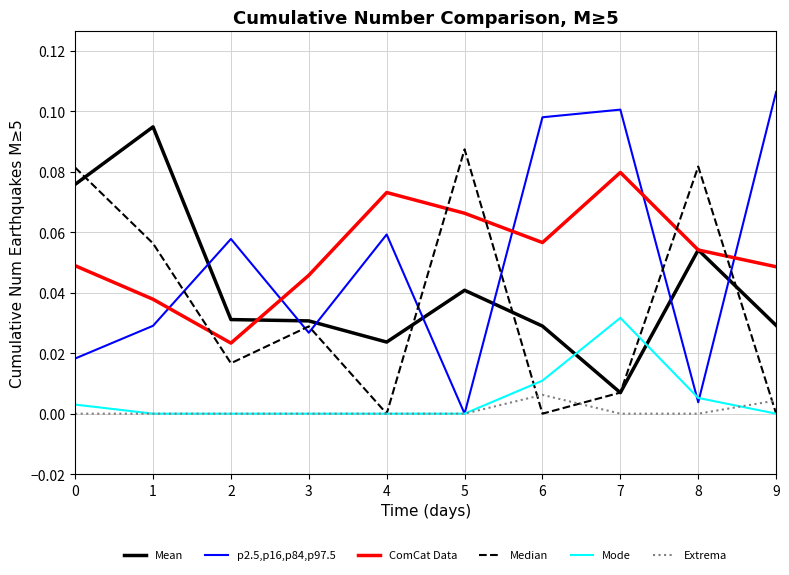

The value of ComCat Data at 5 is 0.0. True or false?

False